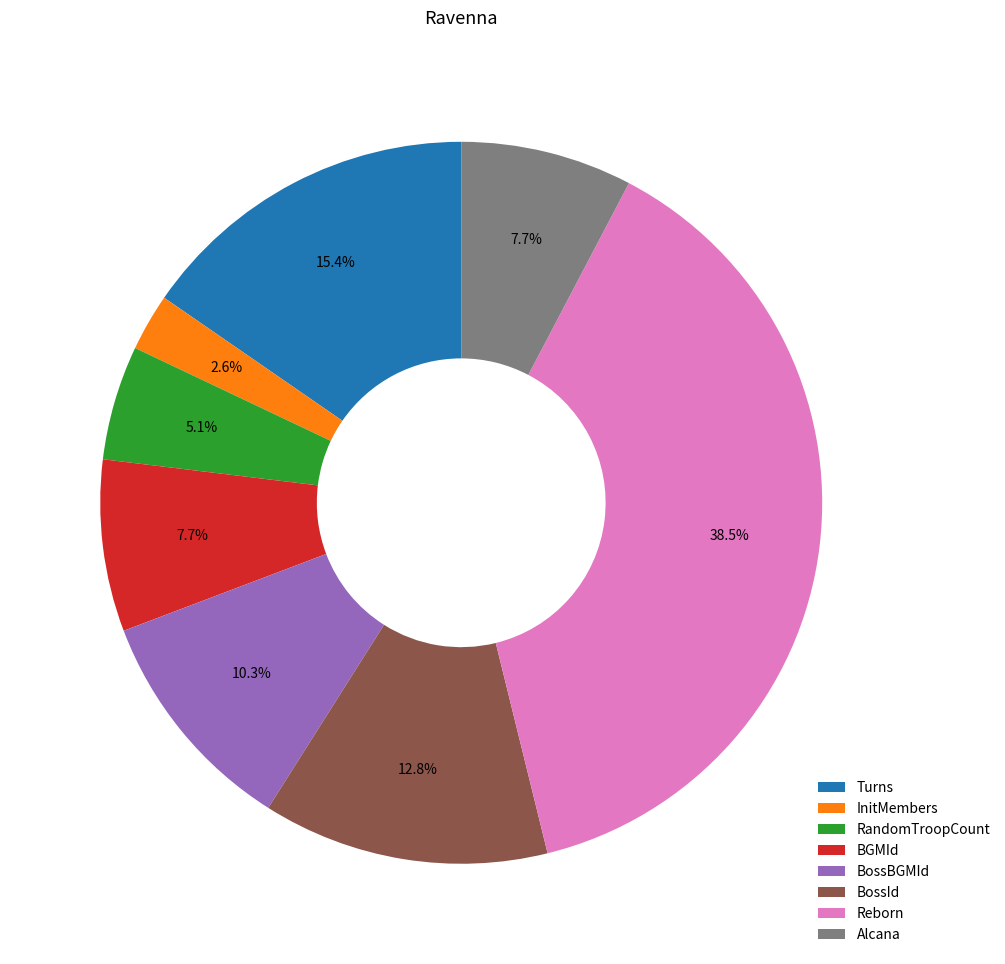

To the nearest percent, what is the combined percentage of InitMembers and Alcana?

10%